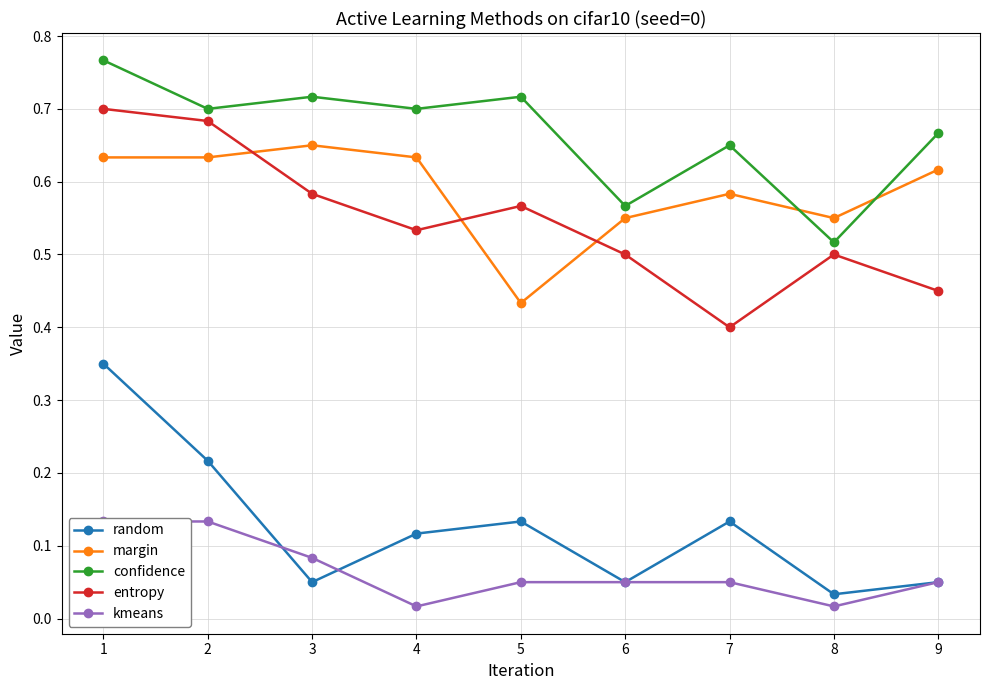

Is the value of random at 4 greater than the value of confidence at 1?

No